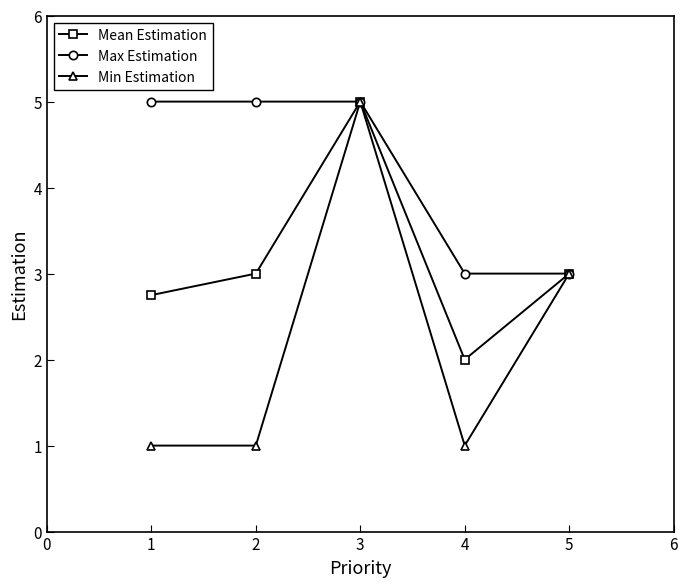

Where is the first local maximum for Mean Estimation?

3